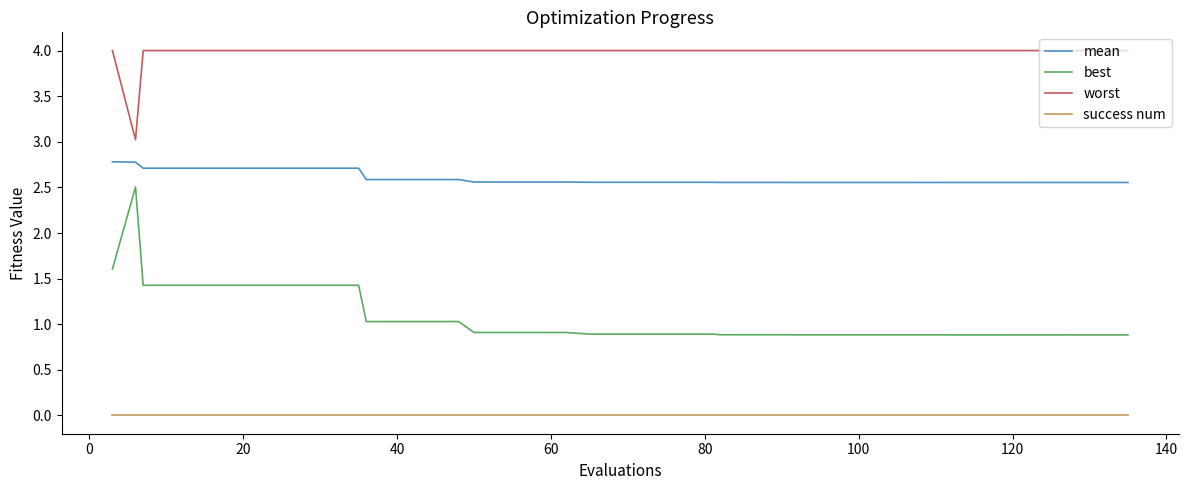

What are all the series names shown in the legend?

mean, best, worst, success num